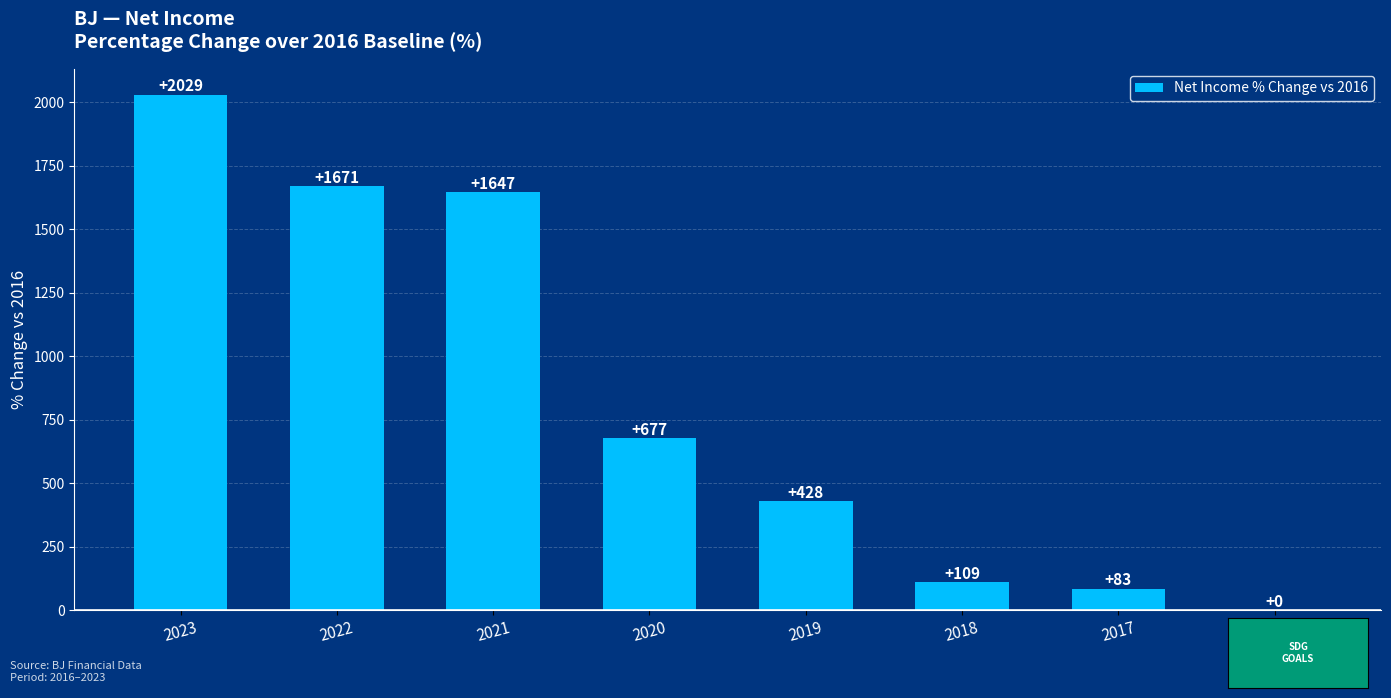

Are the bars horizontal?

No